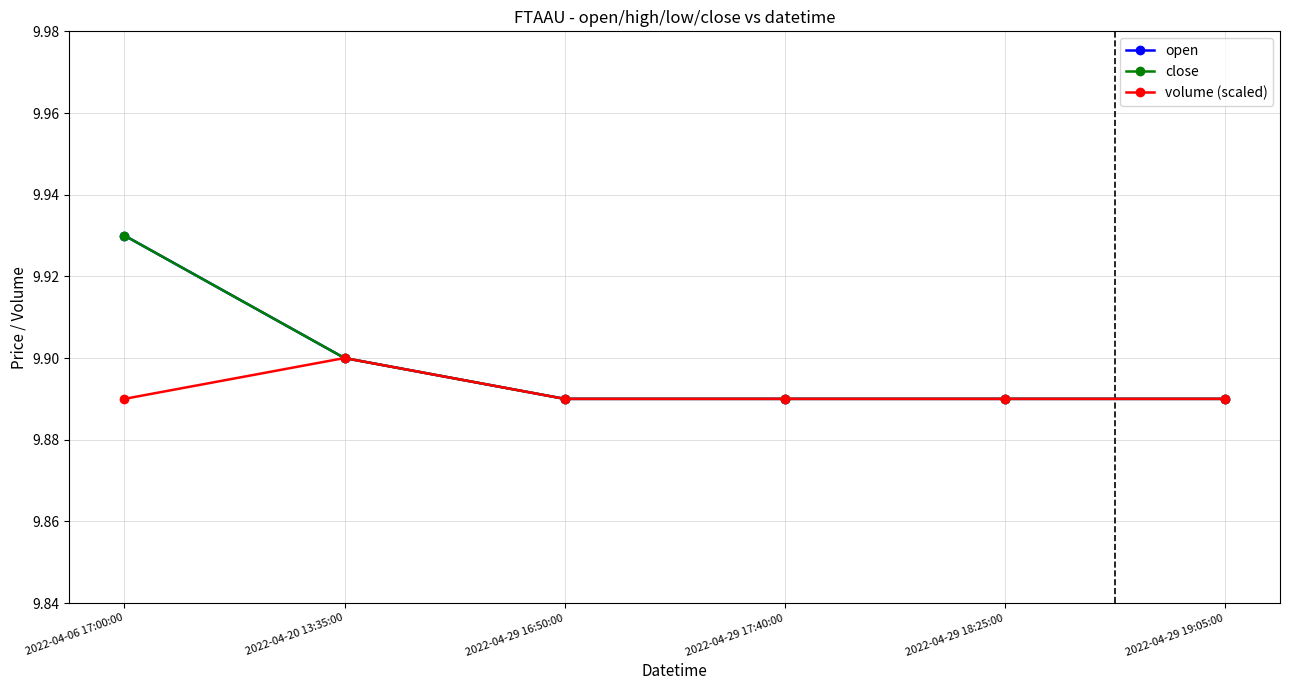

Reading right to left, transcribe all the data shown in this chart.

open: 2022-04-29 19:05:00=9.9	2022-04-29 18:25:00=9.9	2022-04-29 17:40:00=9.9	2022-04-29 16:50:00=9.9	2022-04-20 13:35:00=9.9	2022-04-06 17:00:00=9.9
close: 2022-04-29 19:05:00=9.9	2022-04-29 18:25:00=9.9	2022-04-29 17:40:00=9.9	2022-04-29 16:50:00=9.9	2022-04-20 13:35:00=9.9	2022-04-06 17:00:00=9.9
volume (scaled): 2022-04-29 19:05:00=9.9	2022-04-29 18:25:00=9.9	2022-04-29 17:40:00=9.9	2022-04-29 16:50:00=9.9	2022-04-20 13:35:00=9.9	2022-04-06 17:00:00=9.9